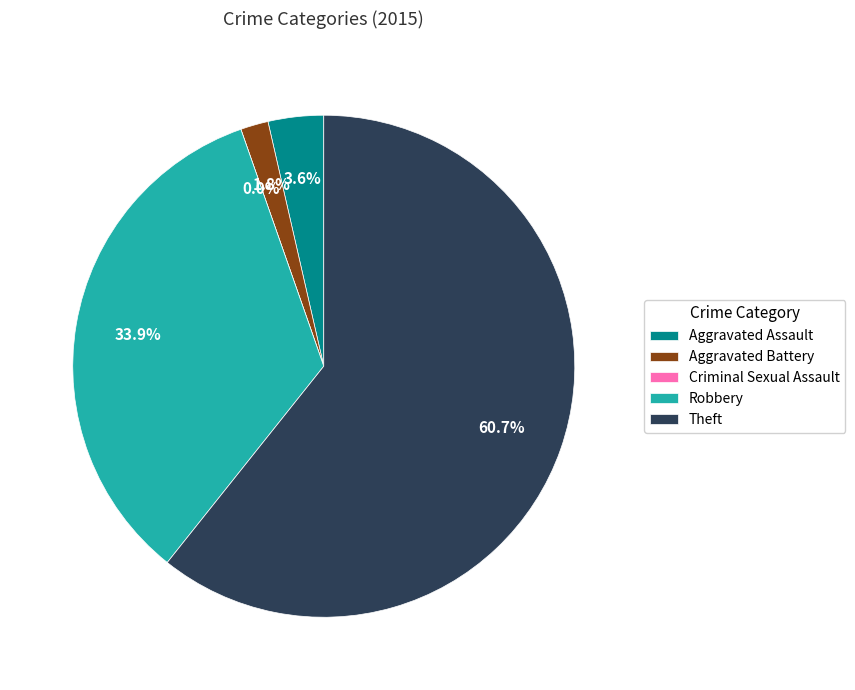

What is the largest slice in the pie chart?

Theft